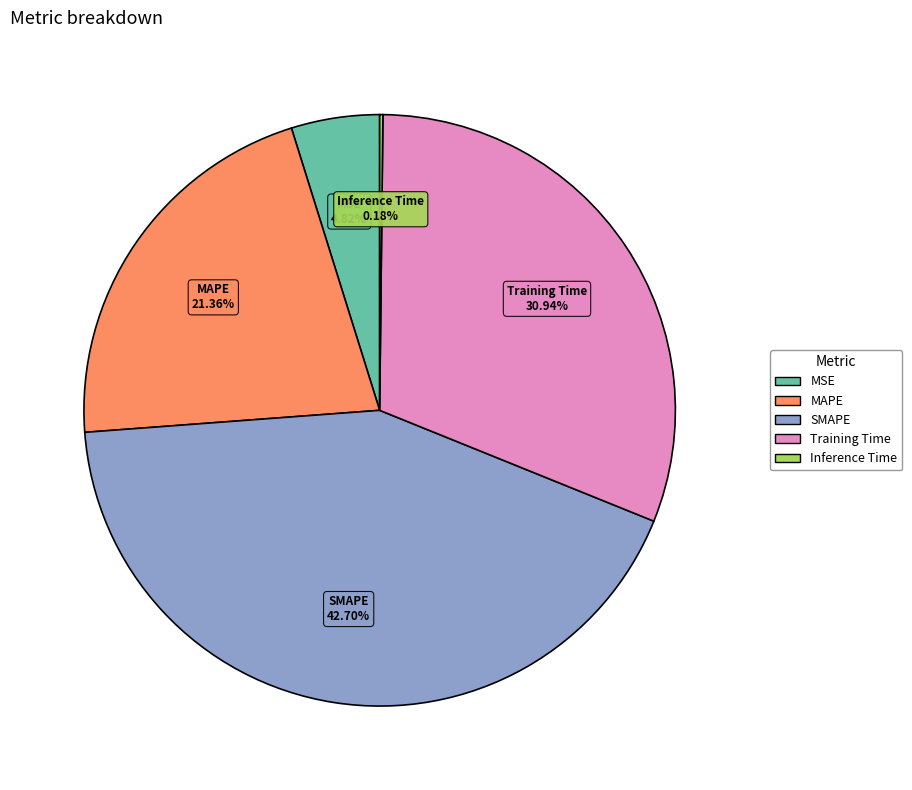

What percentage is NOT represented by SMAPE?

57.3%